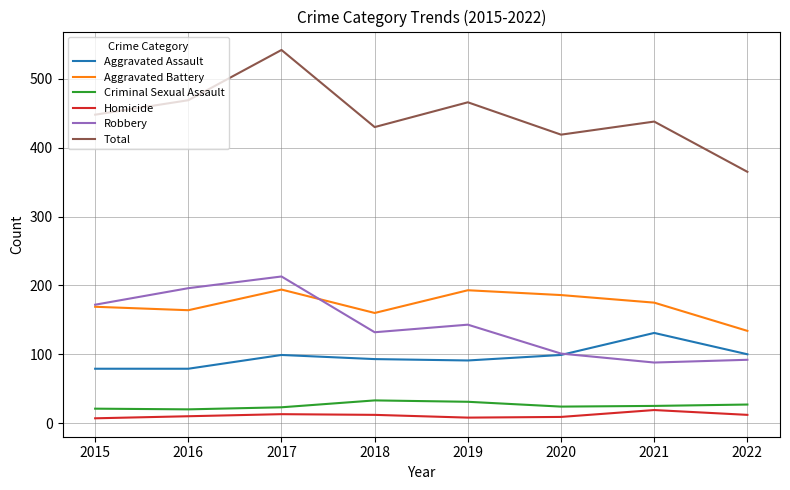

True or false: Total and Criminal Sexual Assault intersect in this chart.

False